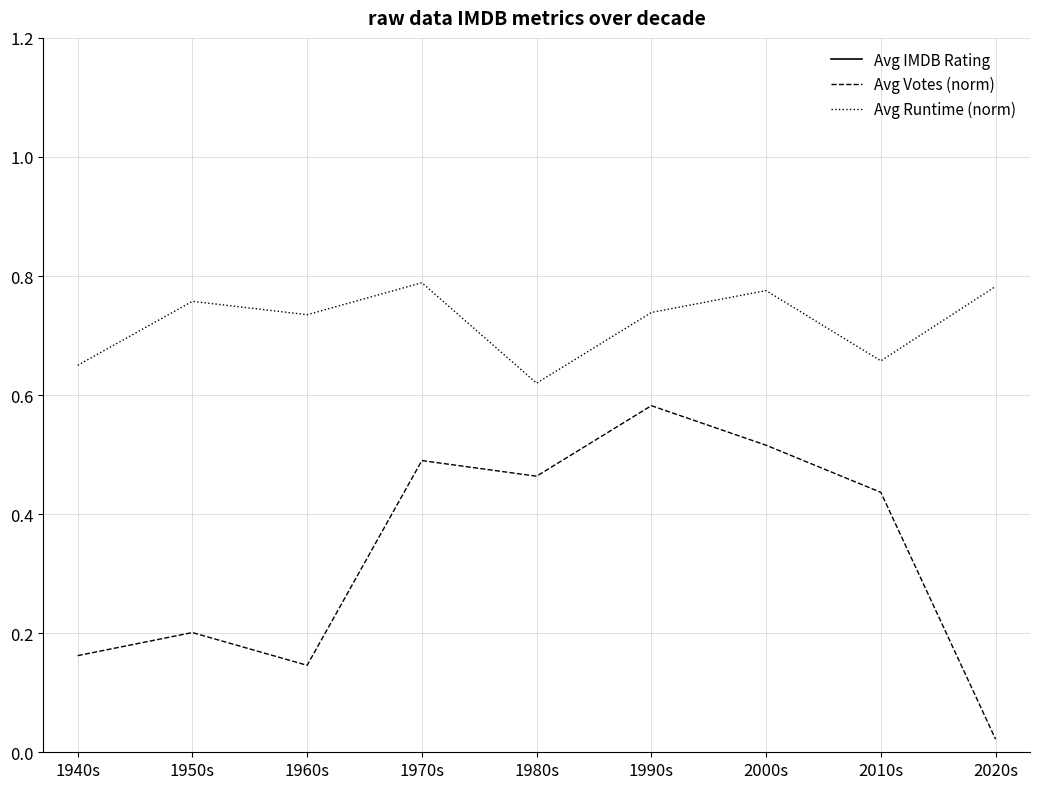

Between 1940s and 2010s, which series saw the biggest shift?

Avg Votes (norm)